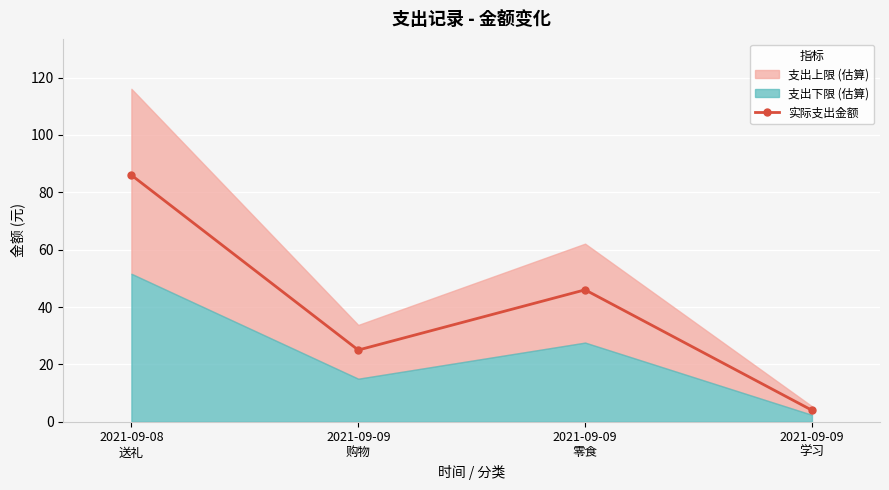

Which has a higher value, 2021-09-08
送礼 or 2021-09-09
学习?

2021-09-08
送礼